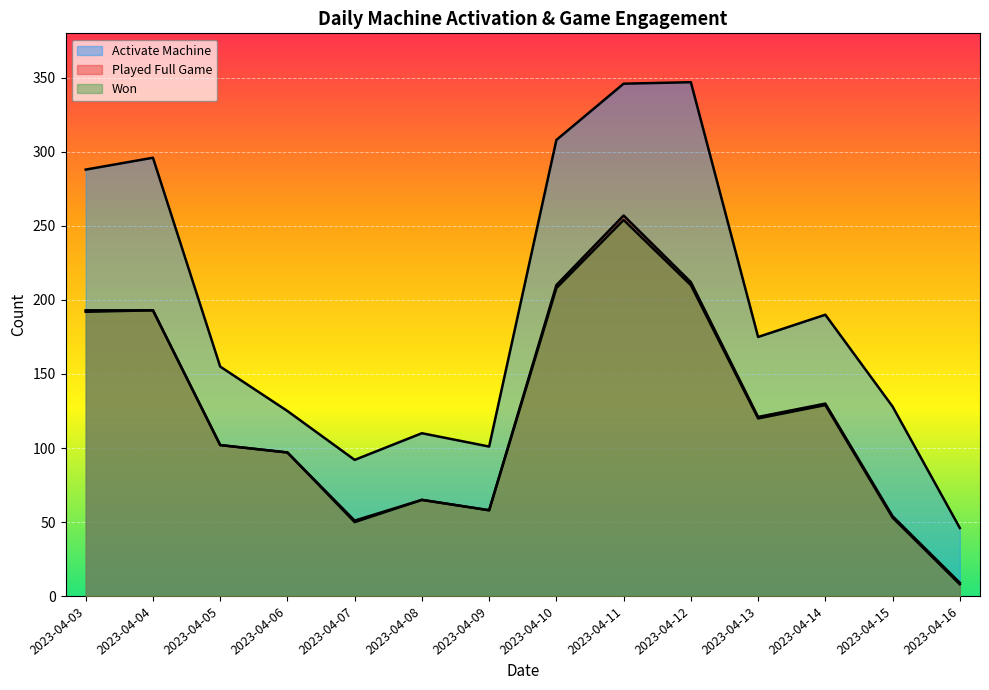

Rank the series by their maximum value, from highest to lowest.

Activate Machine, Played Full Game, Won